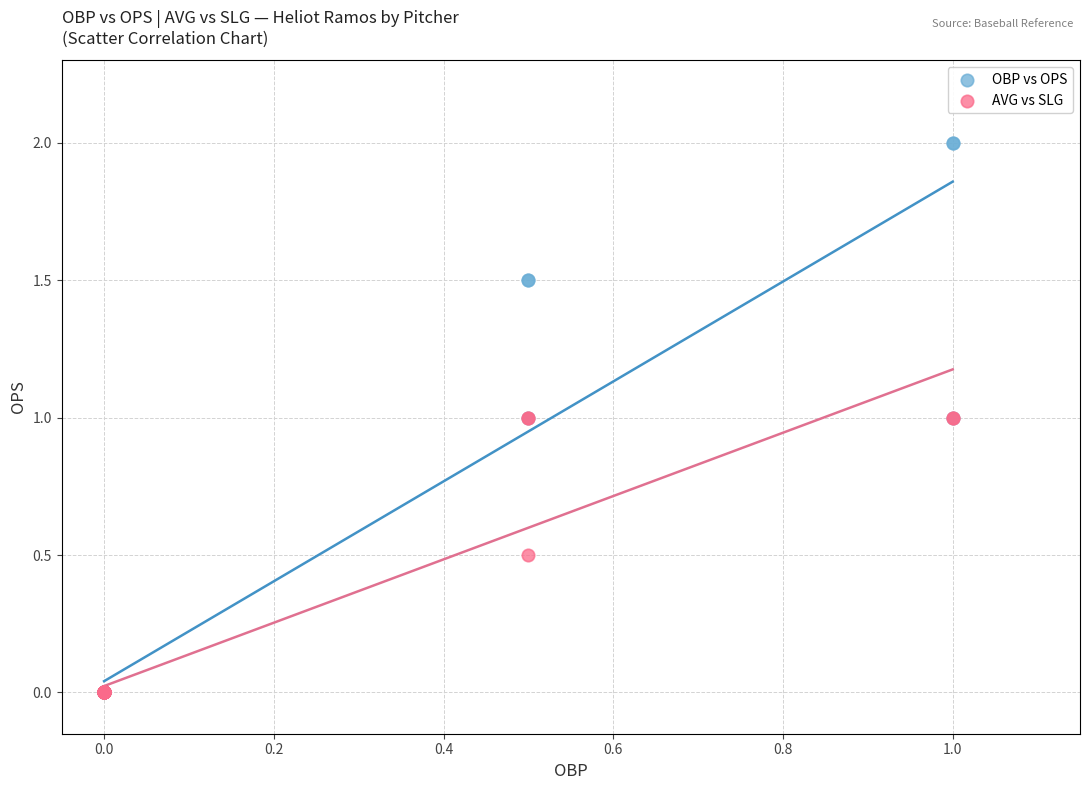

Which series contains the highest Y value?

OBP vs OPS